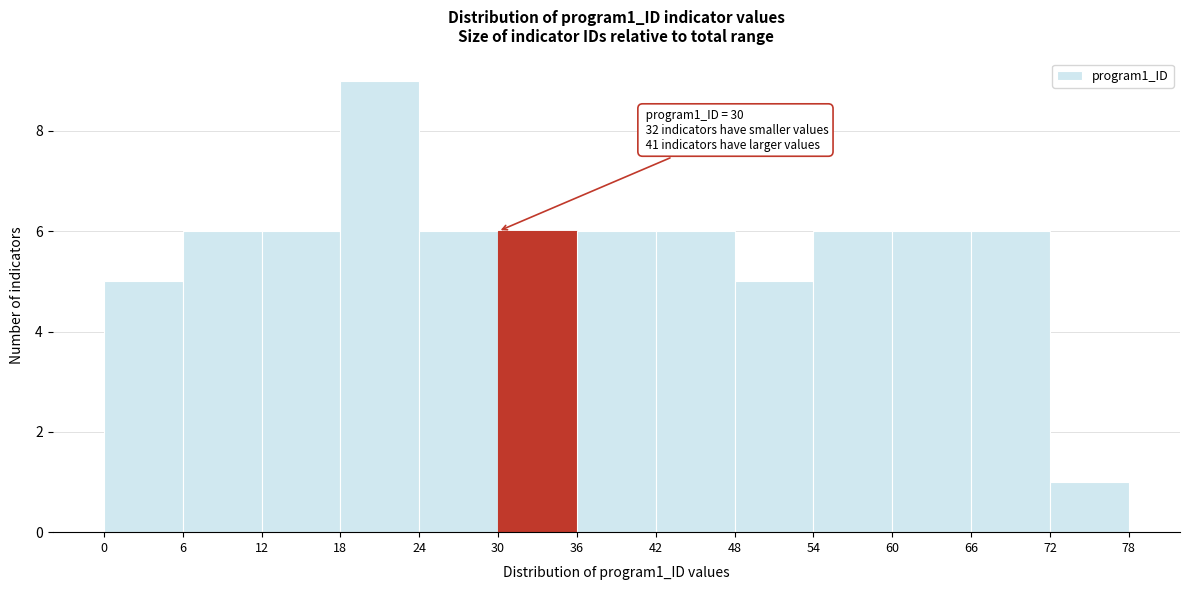

Which range on the x-axis has the tallest bar?

18 to 24